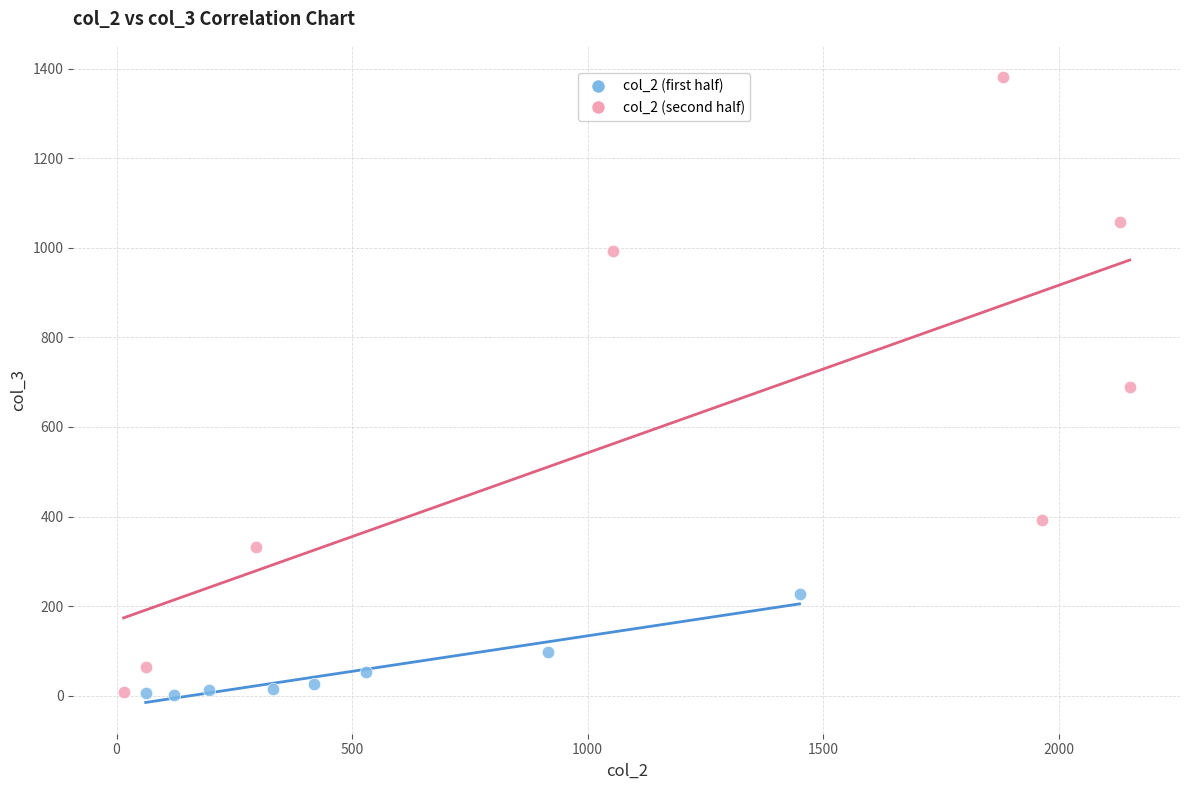

Which series has the widest spread of Y values?

col_2 (second half)